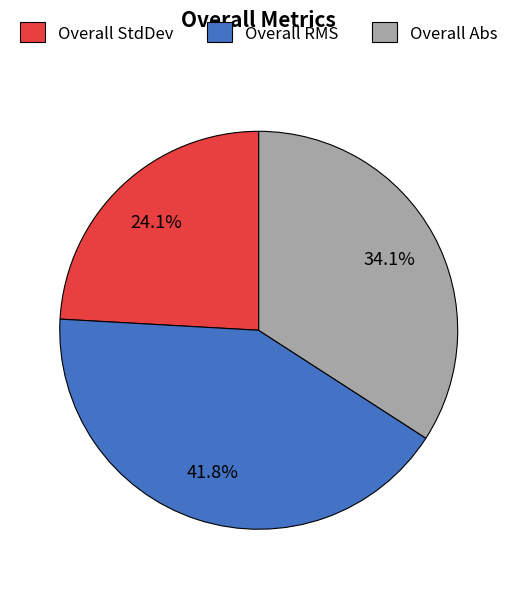

To the nearest percent, what percentage of the pie is Overall Abs?

34%